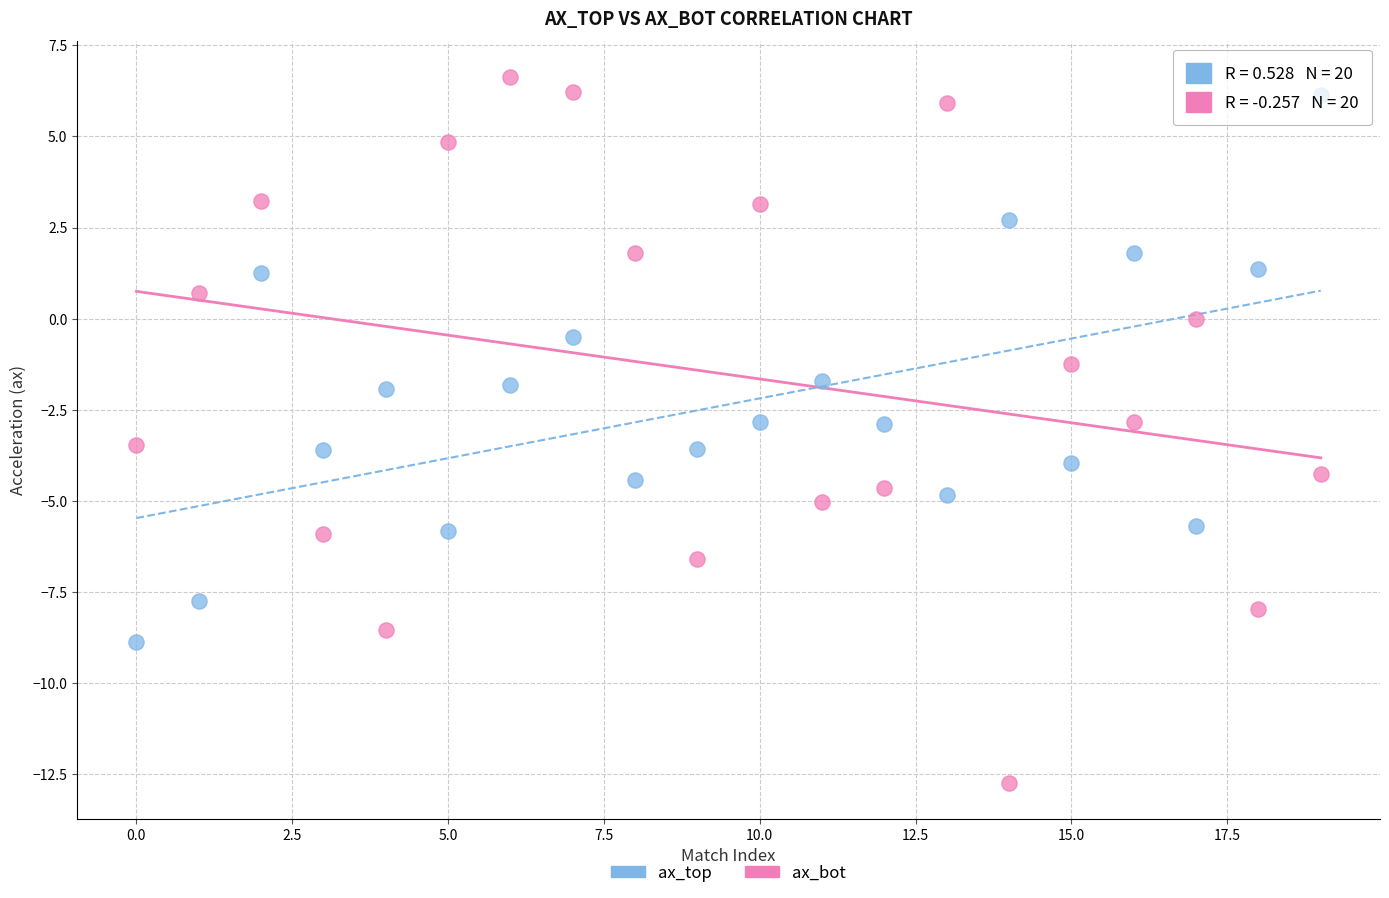

Which series contains the highest Y value?

ax_bot